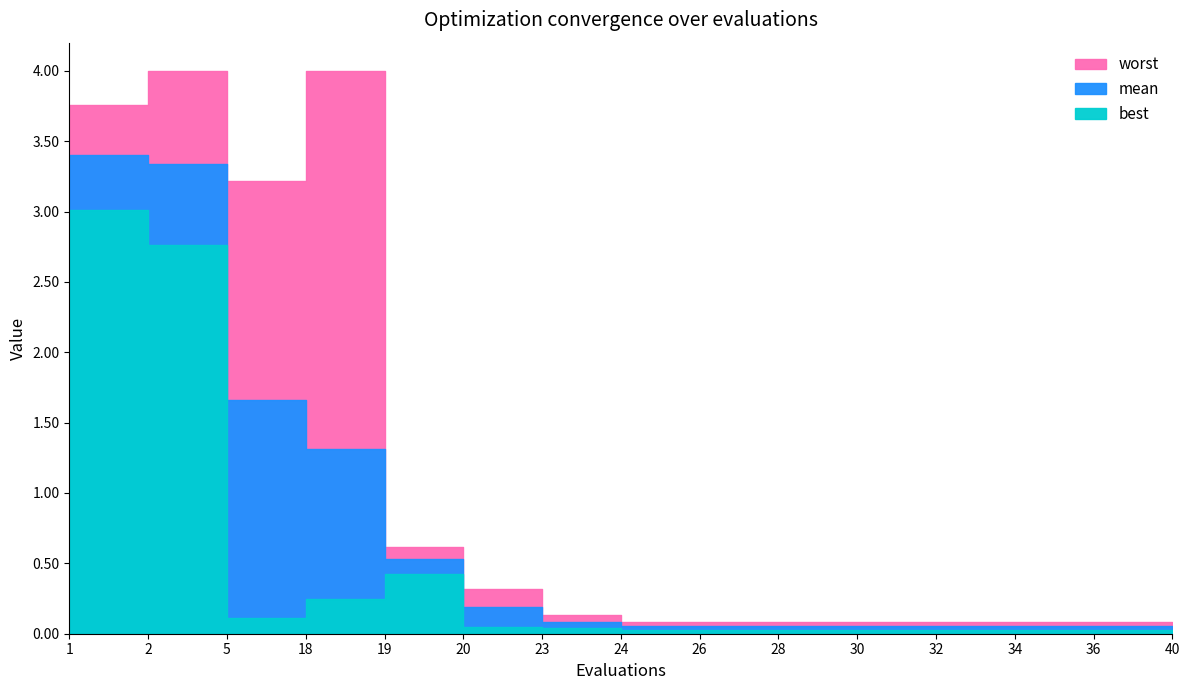

At which category does the chart reach its minimum across all series?

24